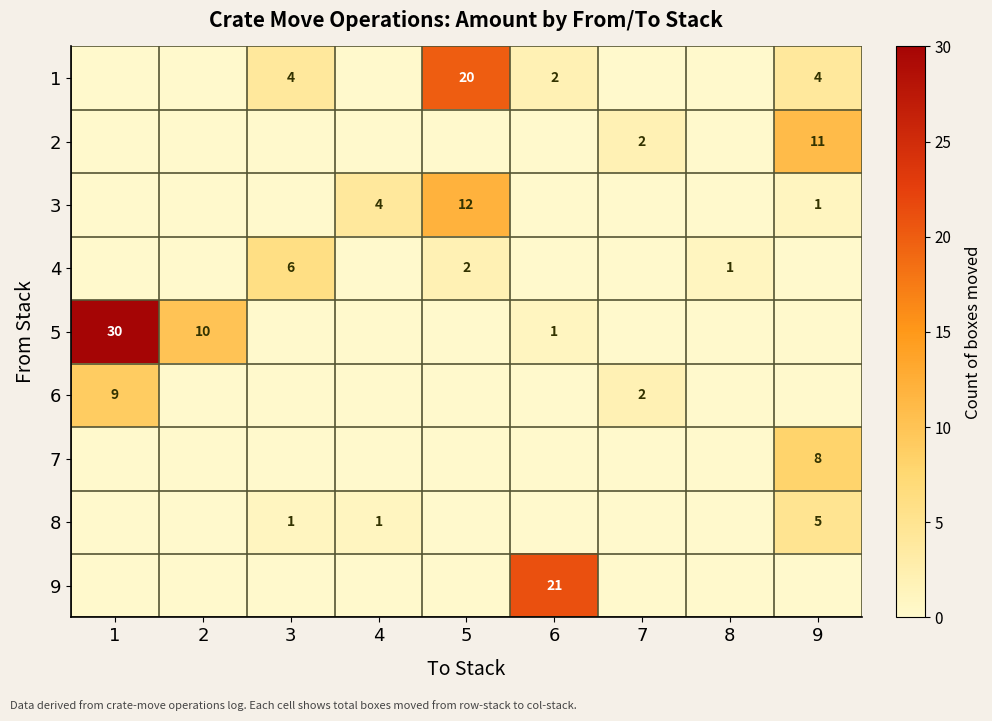

Is it true that 1 equals 3 at 6?

False